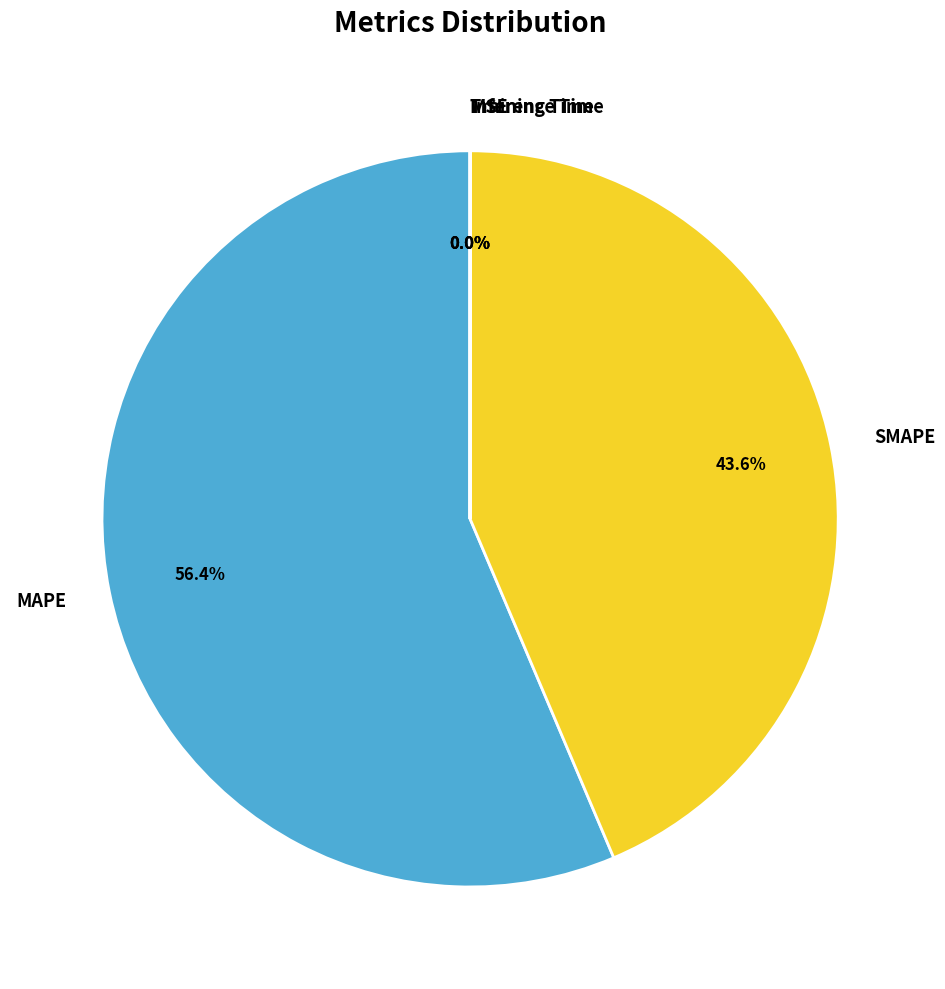

The SMAPE slice represents 44% of the pie. True or false?

True